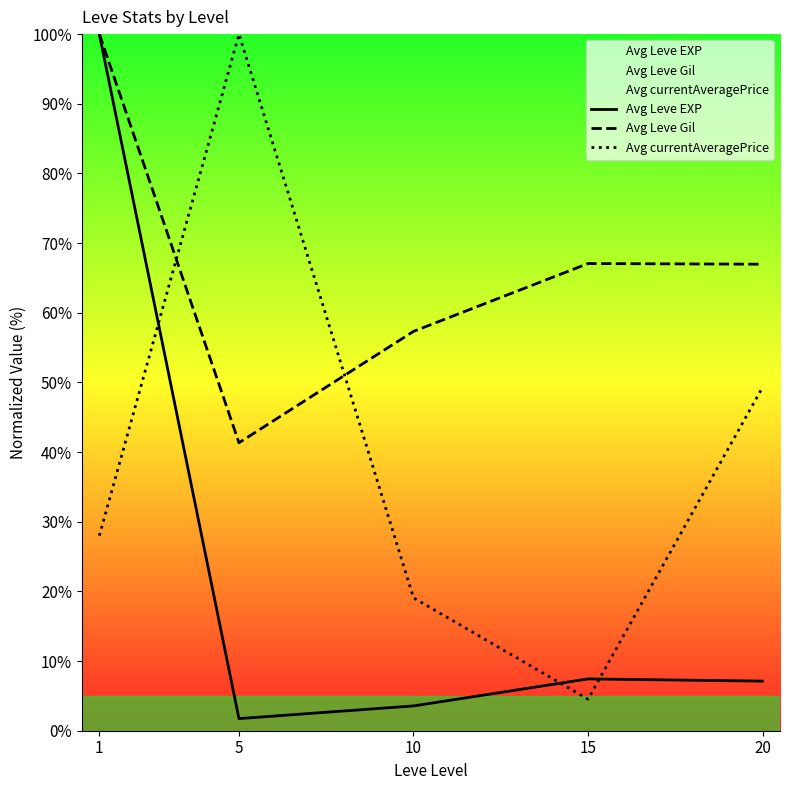

How many times do Avg currentAveragePrice and Avg Leve Gil cross each other?

2